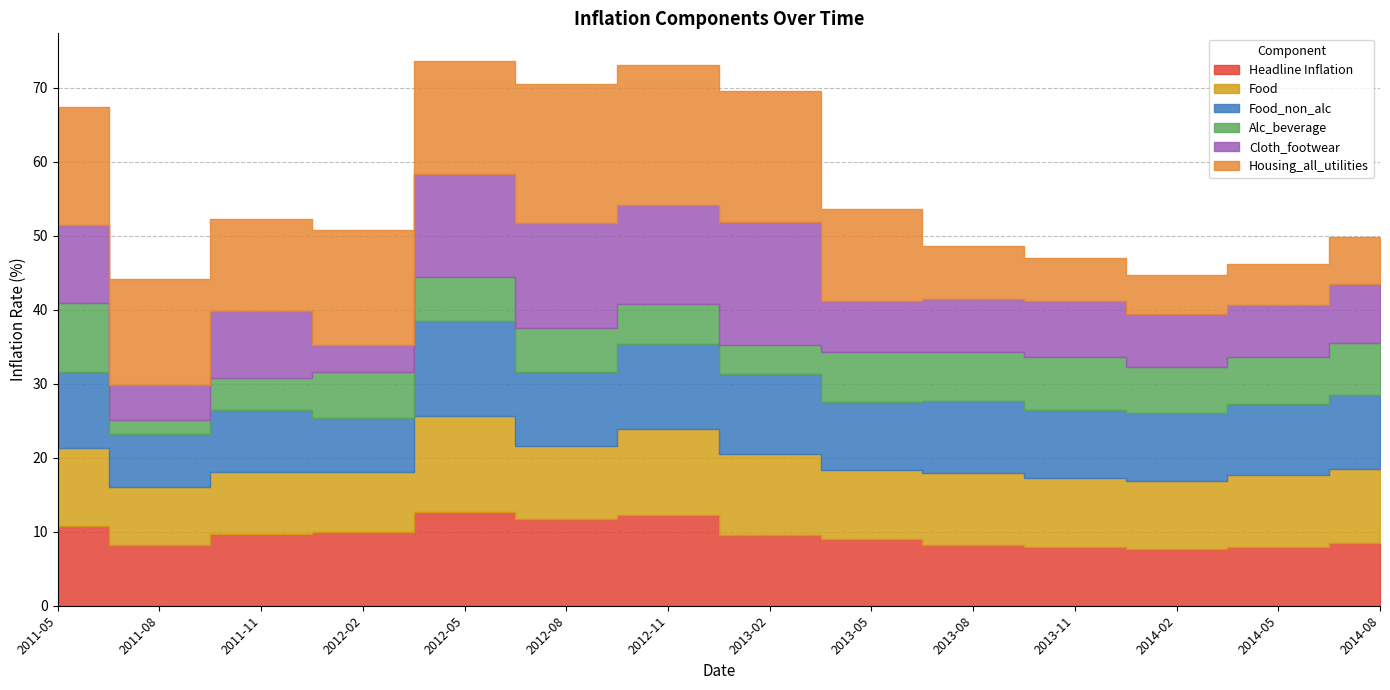

Where is the first local maximum for Cloth_footwear?

2011-11